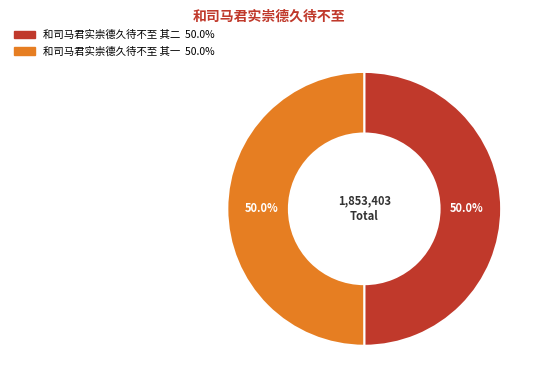

Do 和司马君实崇德久待不至 其二 and 和司马君实崇德久待不至 其一 together represent more than half of the pie?

Yes